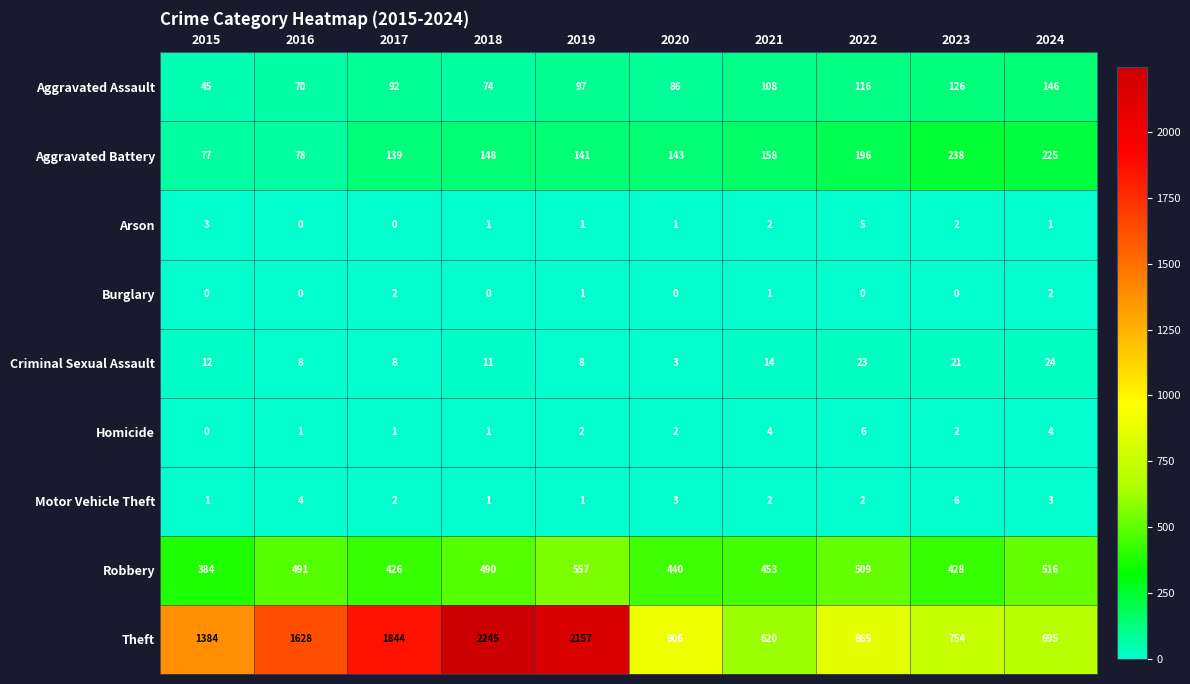

What is the difference between the second highest and second lowest values in the Homicide series?

3